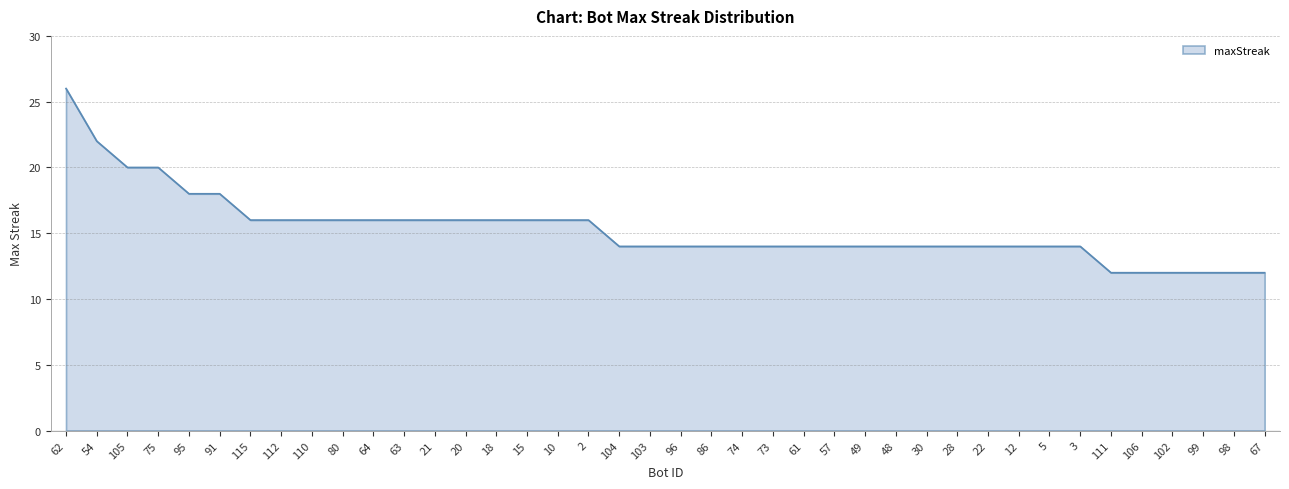

What value does the data have at 110, to the nearest 5?

15